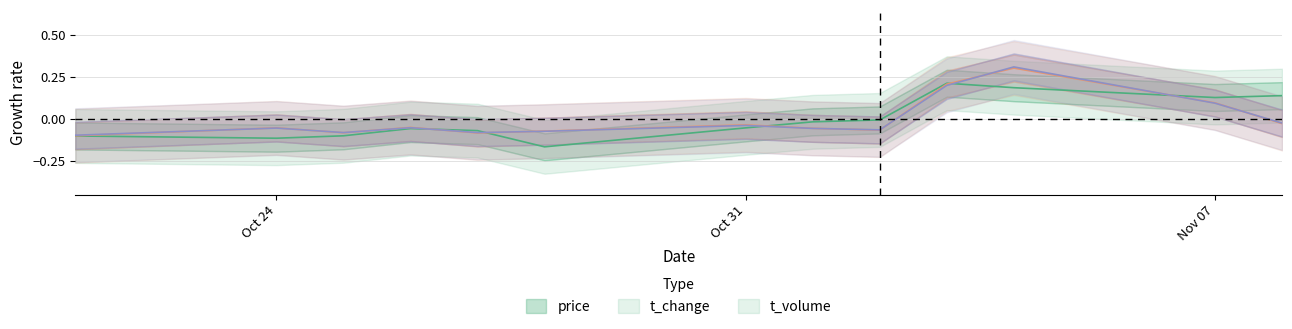

The value of t_change at 2022-10-28 is -0.0. True or false?

False